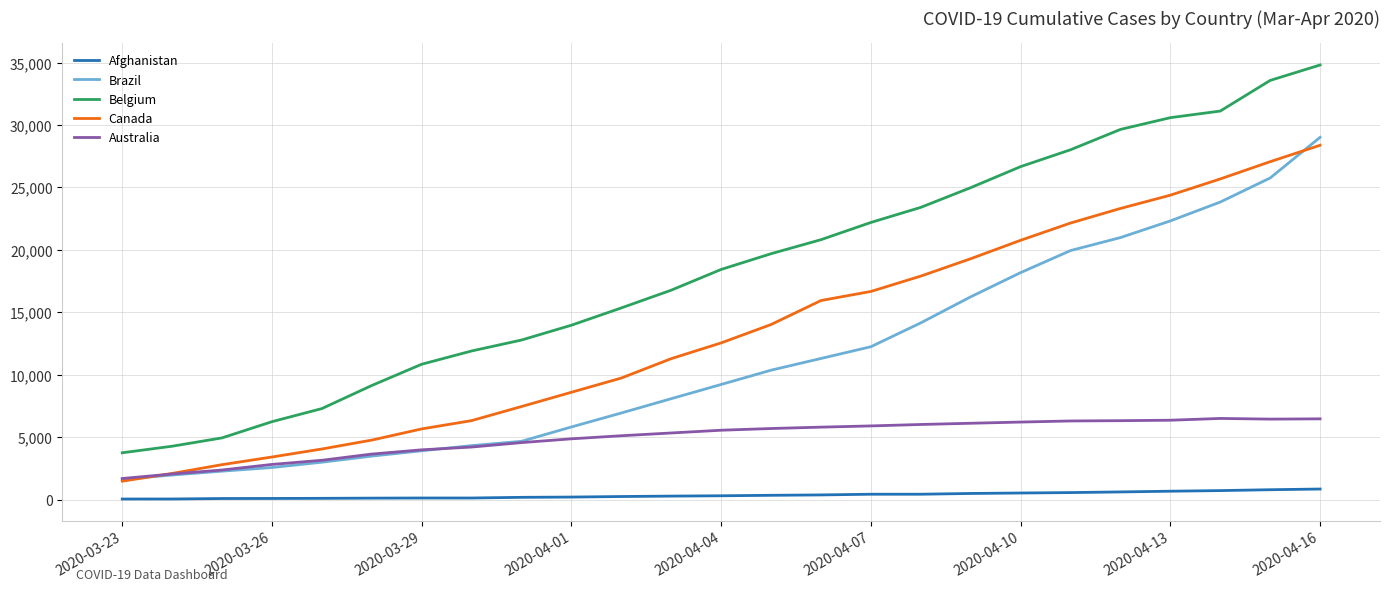

True or false: Belgium and Brazil intersect in this chart.

False